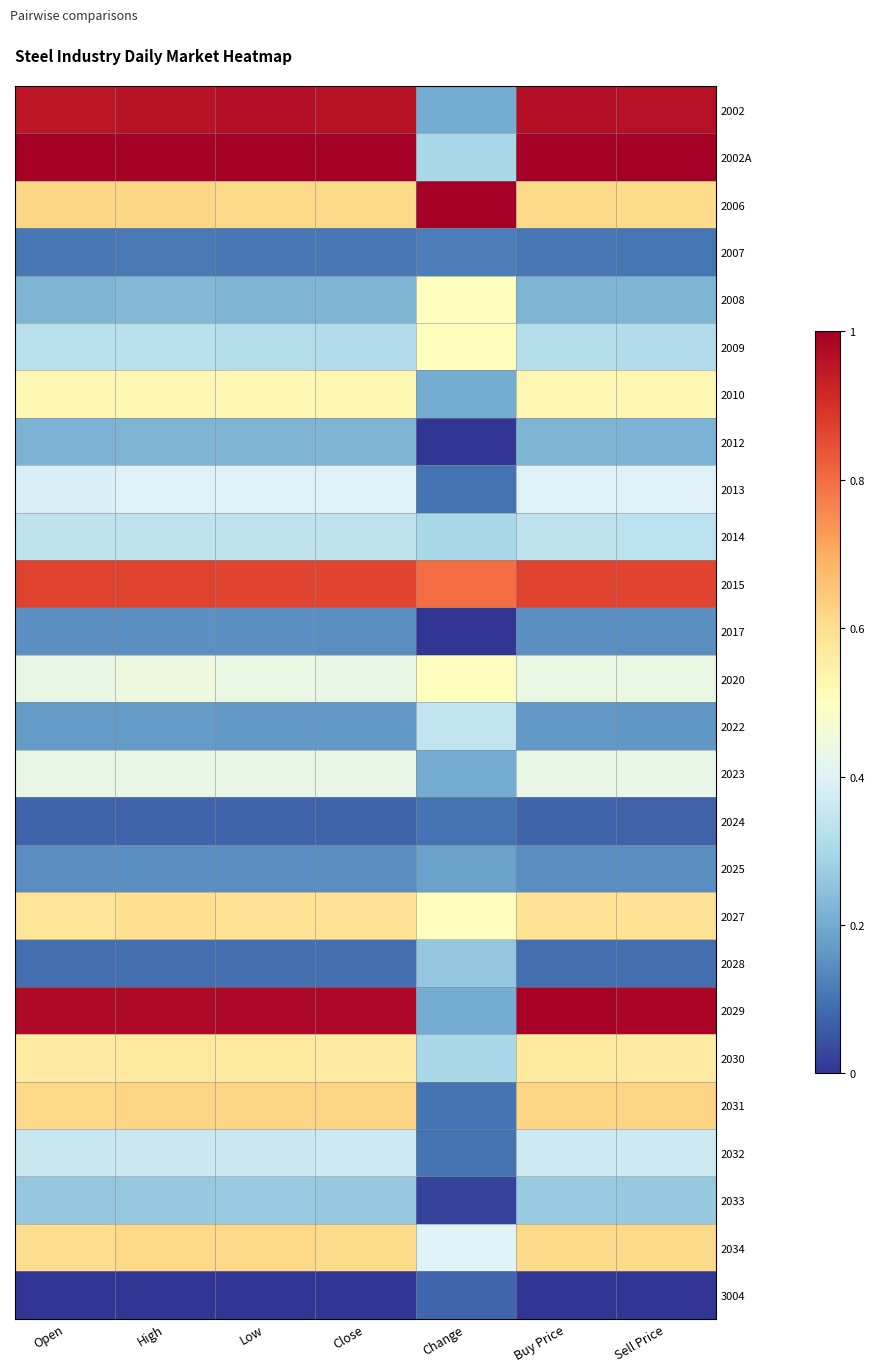

Reading left to right, transcribe all the data shown in this chart.

2002: Open=1.0	High=1.0	Low=1.0	Close=1.0	Change=0.2	Buy Price=1.0	Sell Price=1.0
2002A: Open=1.0	High=1.0	Low=1.0	Close=1.0	Change=0.3	Buy Price=1.0	Sell Price=1.0
2006: Open=0.6	High=0.6	Low=0.6	Close=0.6	Change=1.0	Buy Price=0.6	Sell Price=0.6
2007: Open=0.1	High=0.1	Low=0.1	Close=0.1	Change=0.1	Buy Price=0.1	Sell Price=0.1
2008: Open=0.2	High=0.2	Low=0.2	Close=0.2	Change=0.5	Buy Price=0.2	Sell Price=0.2
2009: Open=0.3	High=0.3	Low=0.3	Close=0.3	Change=0.5	Buy Price=0.3	Sell Price=0.3
2010: Open=0.5	High=0.5	Low=0.5	Close=0.5	Change=0.2	Buy Price=0.5	Sell Price=0.5
2012: Open=0.2	High=0.2	Low=0.2	Close=0.2	Change=0.0	Buy Price=0.2	Sell Price=0.2
2013: Open=0.4	High=0.4	Low=0.4	Close=0.4	Change=0.1	Buy Price=0.4	Sell Price=0.4
2014: Open=0.3	High=0.3	Low=0.3	Close=0.3	Change=0.3	Buy Price=0.3	Sell Price=0.3
2015: Open=0.9	High=0.9	Low=0.9	Close=0.9	Change=0.8	Buy Price=0.9	Sell Price=0.9
2017: Open=0.1	High=0.1	Low=0.1	Close=0.1	Change=0.0	Buy Price=0.1	Sell Price=0.1
2020: Open=0.4	High=0.4	Low=0.4	Close=0.4	Change=0.5	Buy Price=0.4	Sell Price=0.4
2022: Open=0.2	High=0.2	Low=0.2	Close=0.2	Change=0.3	Buy Price=0.2	Sell Price=0.2
2023: Open=0.4	High=0.4	Low=0.4	Close=0.4	Change=0.2	Buy Price=0.4	Sell Price=0.4
2024: Open=0.1	High=0.1	Low=0.1	Close=0.1	Change=0.1	Buy Price=0.1	Sell Price=0.1
2025: Open=0.1	High=0.2	Low=0.1	Close=0.1	Change=0.2	Buy Price=0.1	Sell Price=0.1
2027: Open=0.6	High=0.6	Low=0.6	Close=0.6	Change=0.5	Buy Price=0.6	Sell Price=0.6
2028: Open=0.1	High=0.1	Low=0.1	Close=0.1	Change=0.3	Buy Price=0.1	Sell Price=0.1
2029: Open=1.0	High=1.0	Low=1.0	Close=1.0	Change=0.2	Buy Price=1.0	Sell Price=1.0
2030: Open=0.6	High=0.6	Low=0.6	Close=0.6	Change=0.3	Buy Price=0.6	Sell Price=0.6
2031: Open=0.6	High=0.6	Low=0.6	Close=0.6	Change=0.1	Buy Price=0.6	Sell Price=0.6
2032: Open=0.4	High=0.4	Low=0.4	Close=0.4	Change=0.1	Buy Price=0.4	Sell Price=0.4
2033: Open=0.3	High=0.3	Low=0.3	Close=0.3	Change=0.0	Buy Price=0.3	Sell Price=0.3
2034: Open=0.6	High=0.6	Low=0.6	Close=0.6	Change=0.4	Buy Price=0.6	Sell Price=0.6
3004: Open=0.0	High=0.0	Low=0.0	Close=0.0	Change=0.1	Buy Price=0.0	Sell Price=0.0